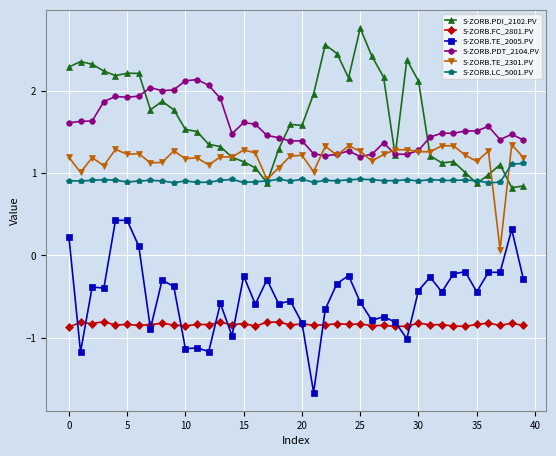

What is the value of the S-ZORB.LC_5001.PV point at the 10th from the left?

0.9